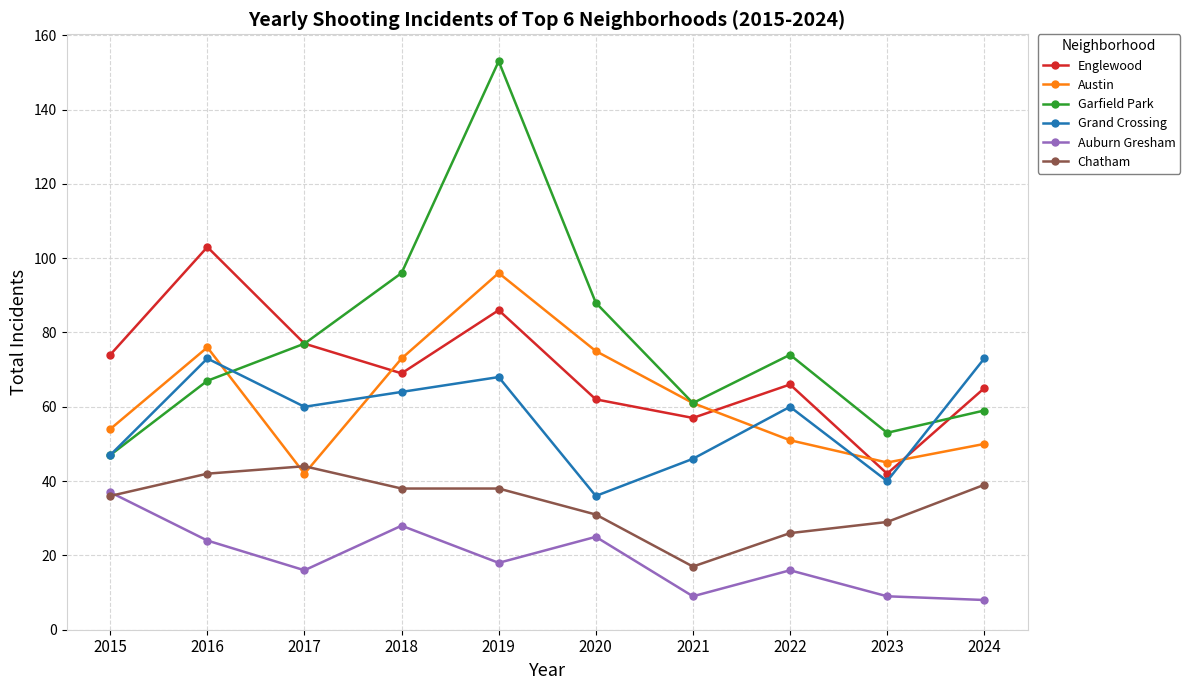

What is the total value across all series at 2018?

368